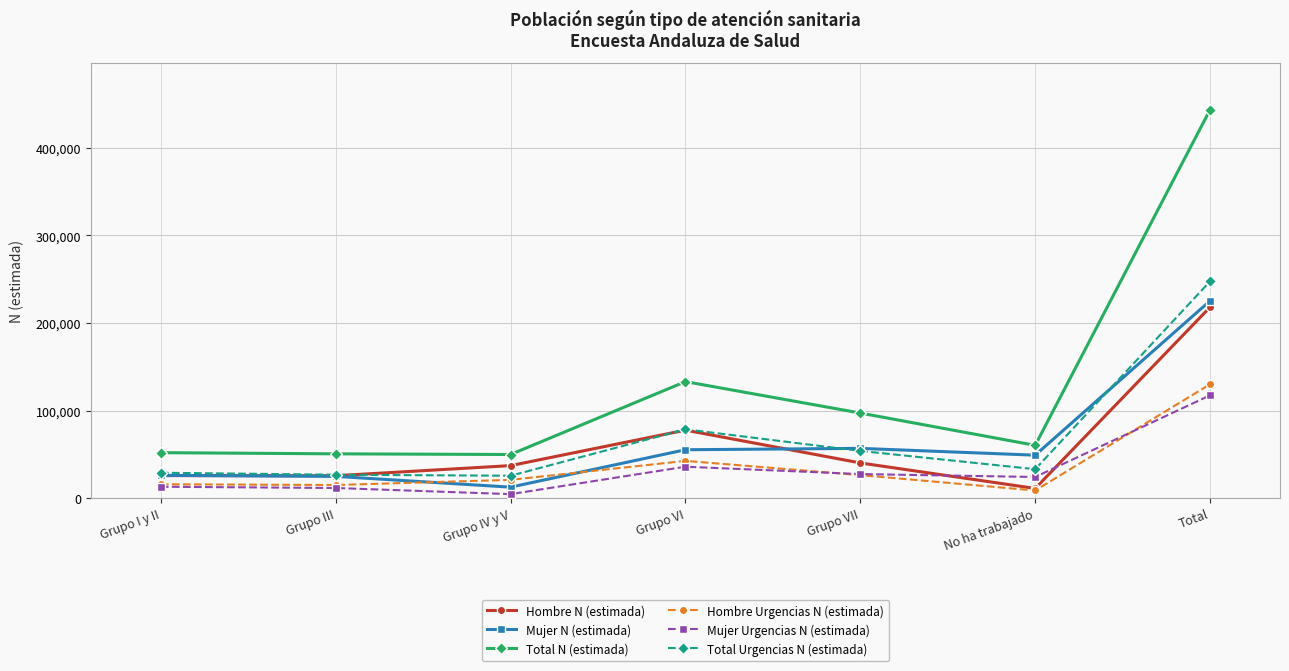

The Total N (estimada) series shows 78971 at No ha trabajado. True or false?

False